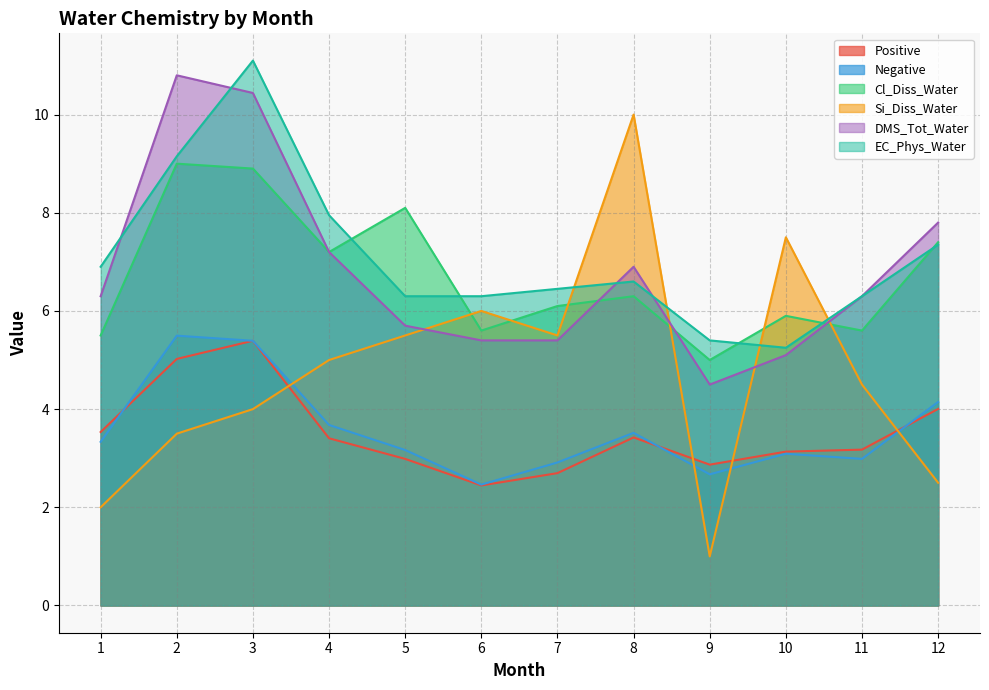

What is the value of the DMS_Tot_Water point at the 2nd from the left?

10.8